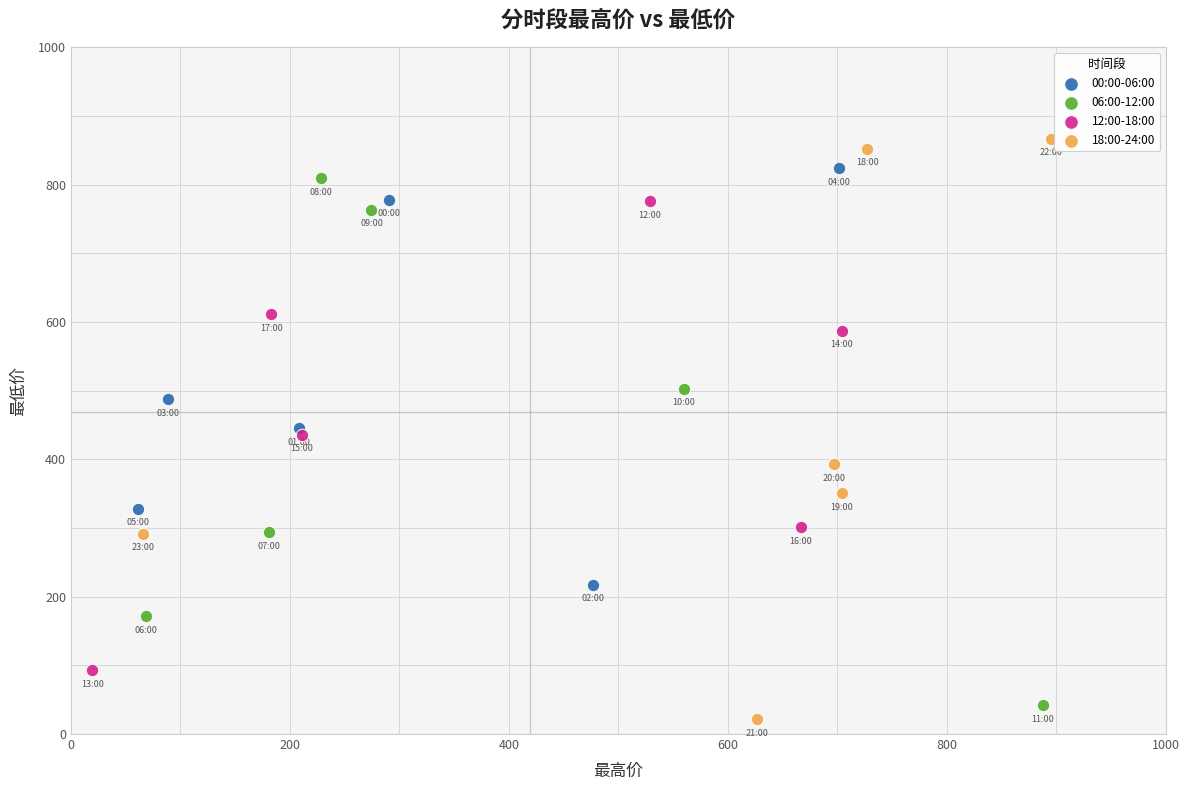

Which series reaches the maximum Y coordinate?

18:00-24:00